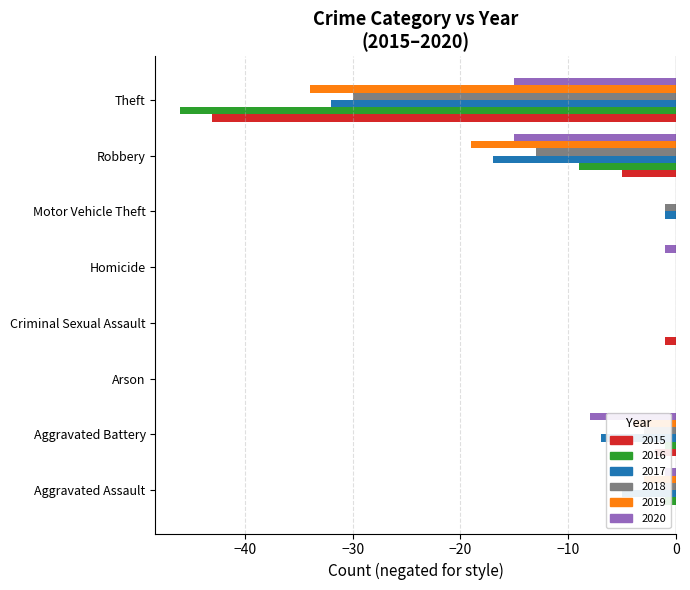

Where is 2015 nearest to the value -21?

Robbery